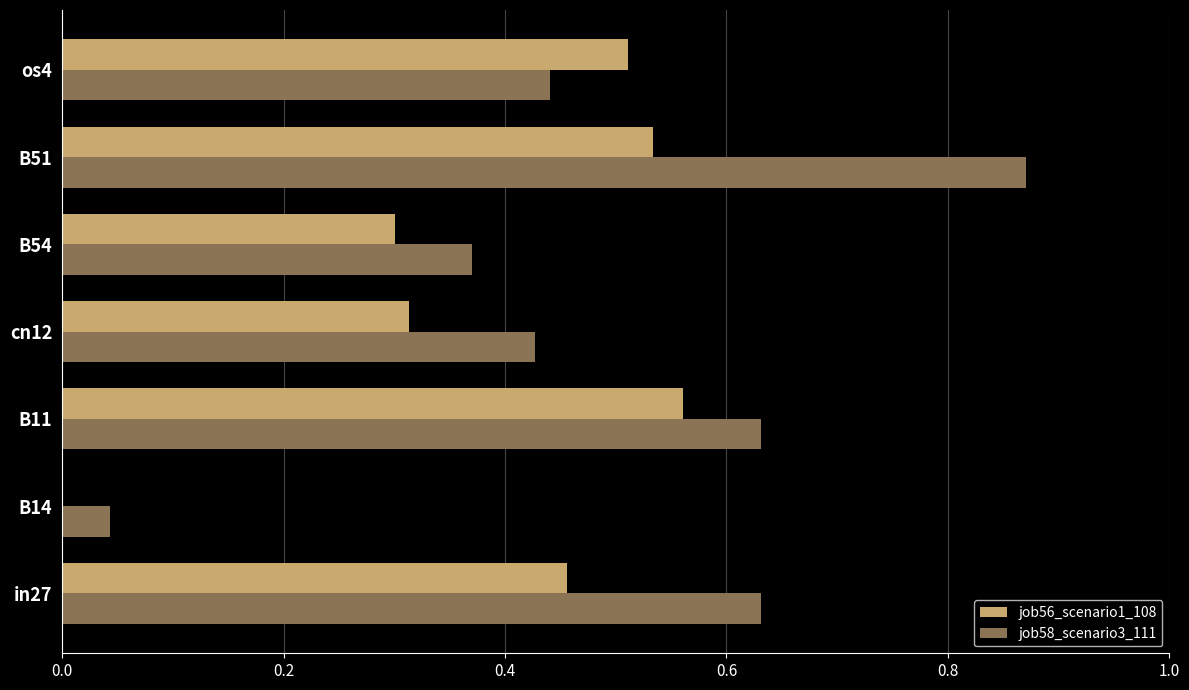

Is the value of job56_scenario1_108 at os4 greater than the value of job58_scenario3_111 at in27?

No